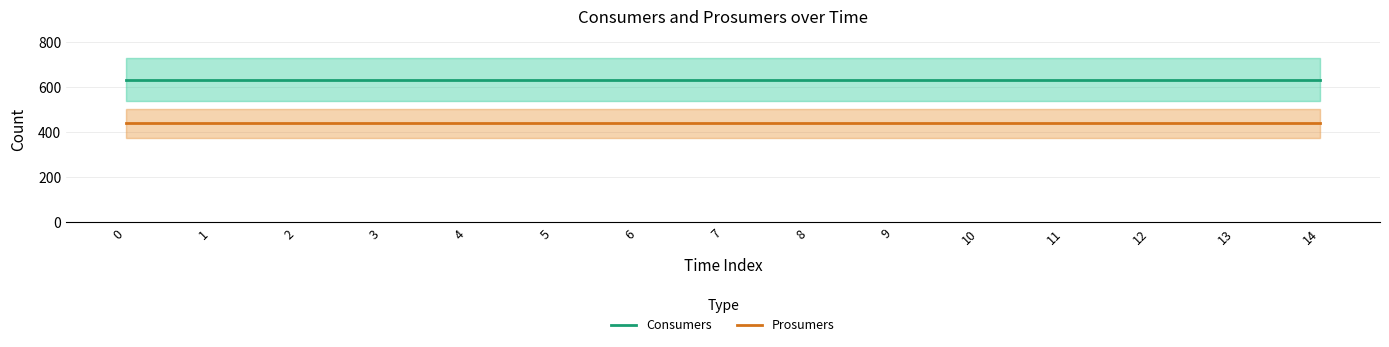

Reading left to right, extract all data points from this chart.

Consumers: 635	635	635	635	635	635	635	635	635	635	635	635	635	635	635
Prosumers: 440	440	440	440	440	440	440	440	440	440	440	440	440	440	440